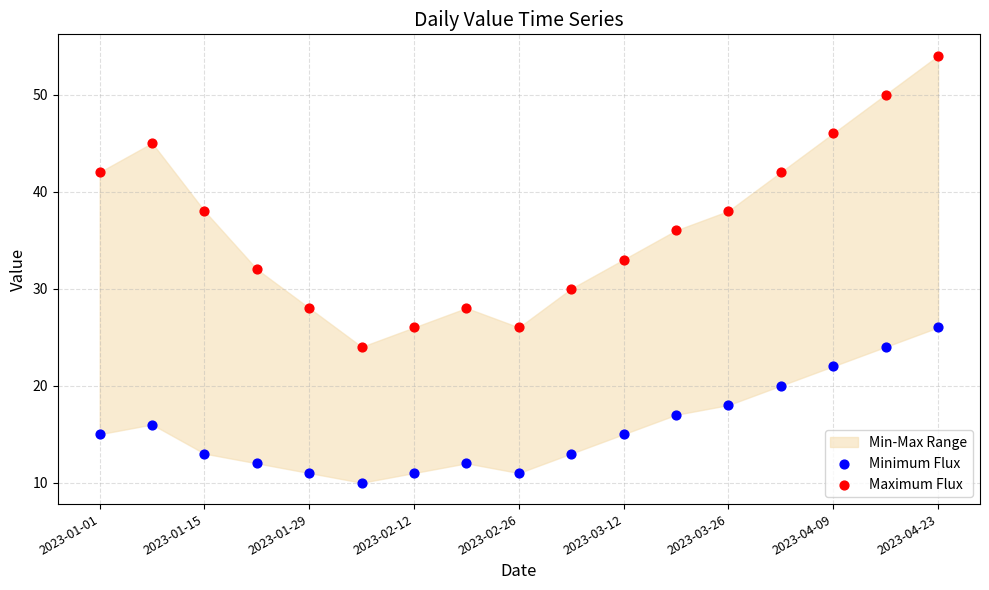

Which series contains the lowest Y value?

Minimum Flux